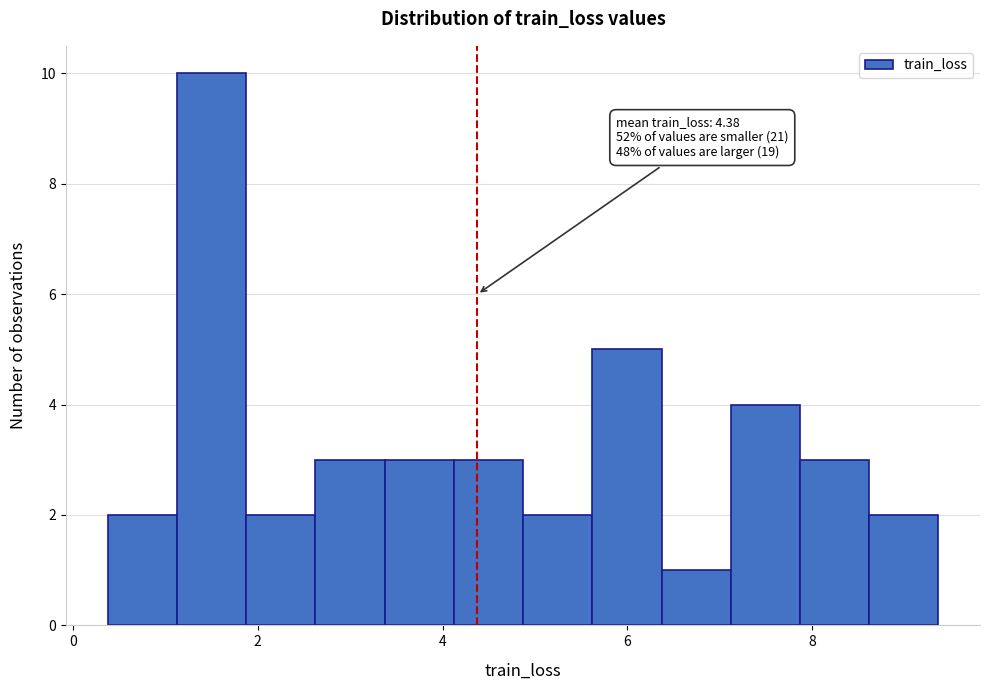

Around what value on the x-axis is the tallest bar? Give the approximate position of its centre, as read against the axis.

1.4